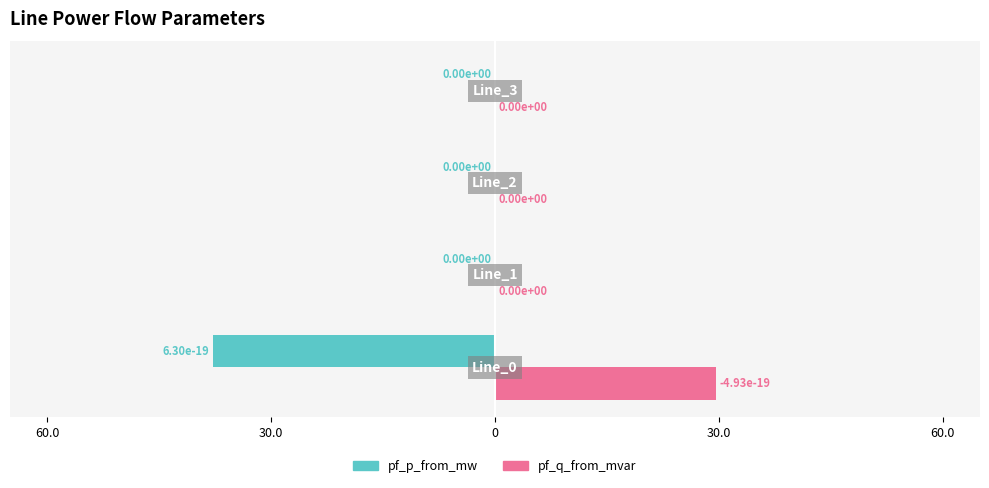

What are all the series names shown in the legend?

pf_p_from_mw, pf_q_from_mvar